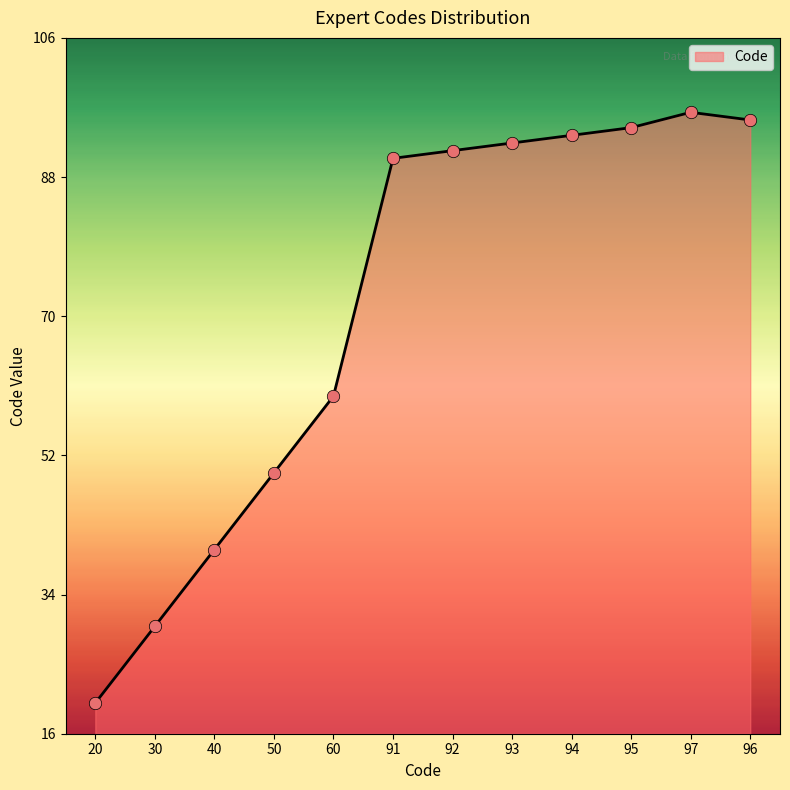

Between 97 and 30, which is larger?

97